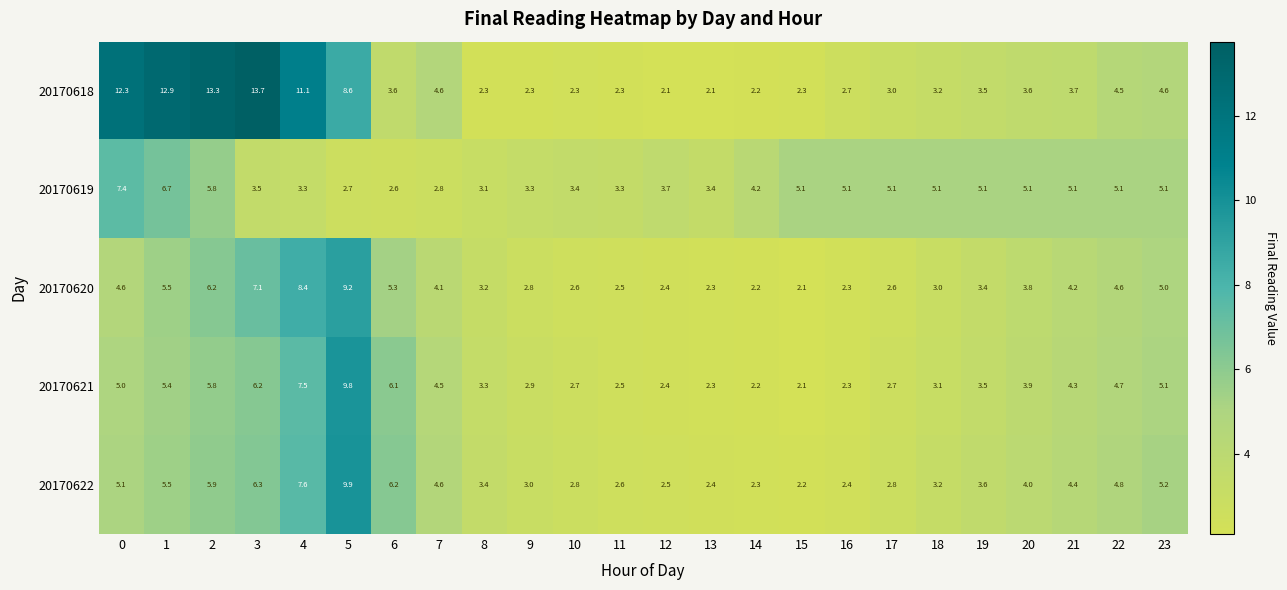

Is the value of 20170622 at 4 greater than the value of 20170621 at 11?

Yes